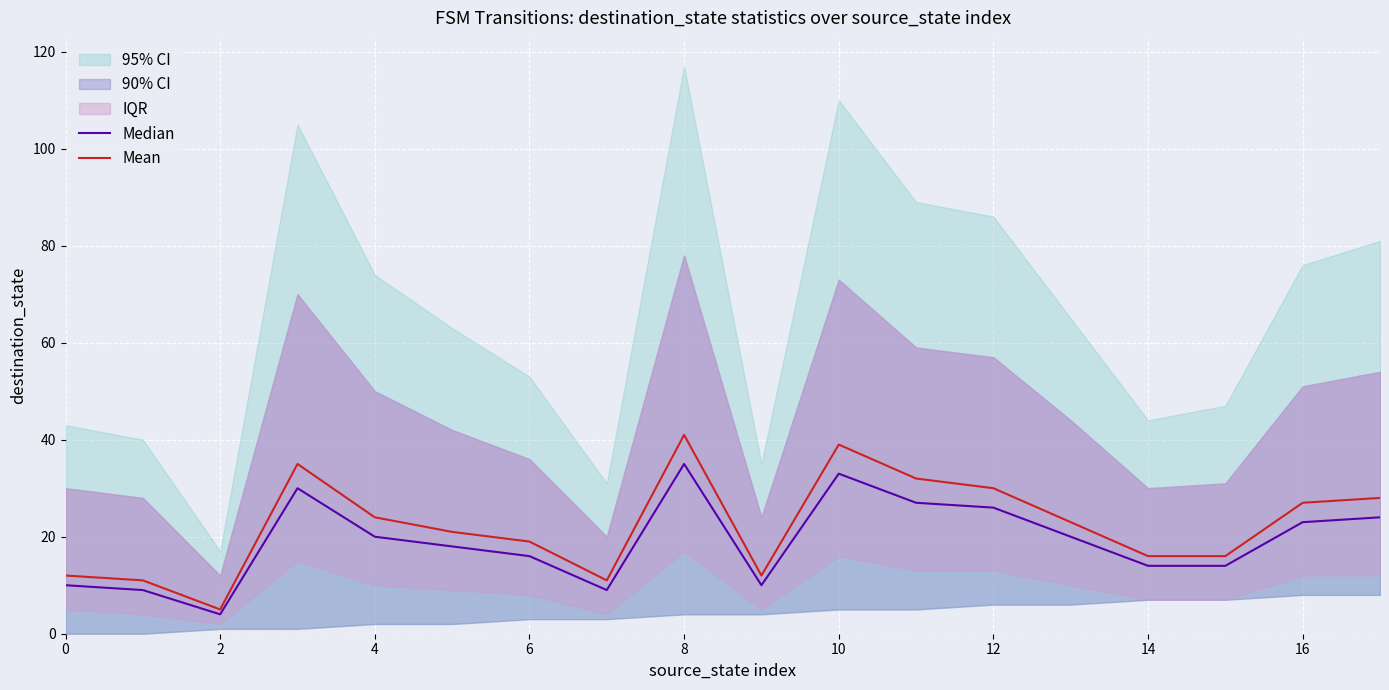

What is the maximum value for Mean?

41